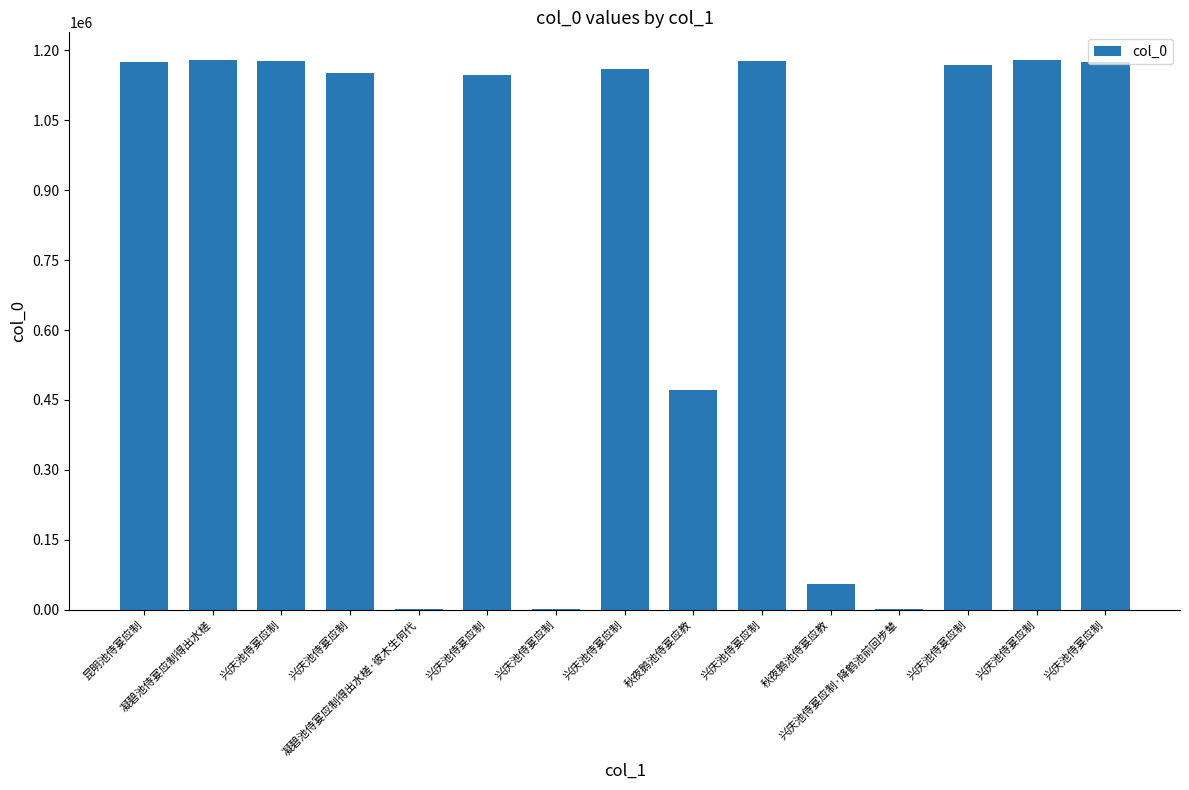

Are the bars horizontal?

No